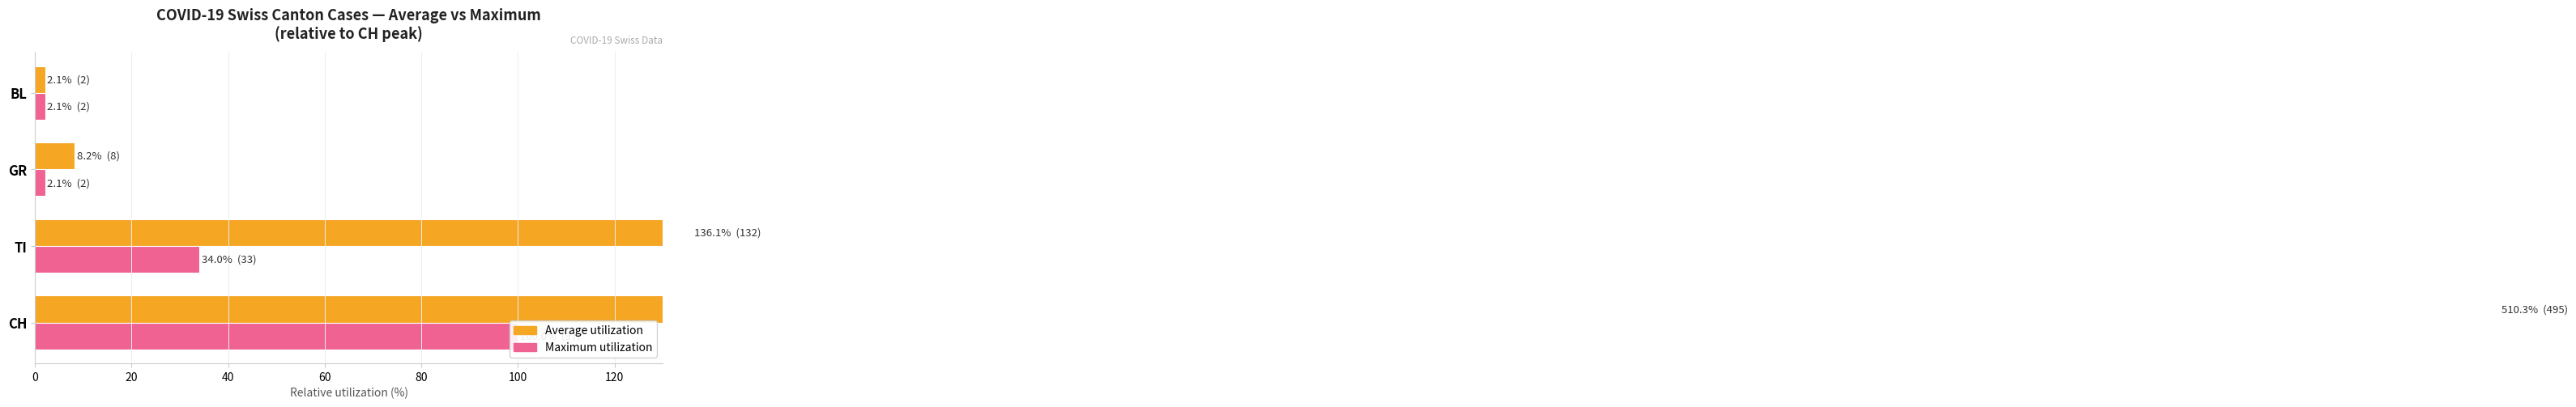

Is it true that Maximum utilization equals 20.2 at CH?

False